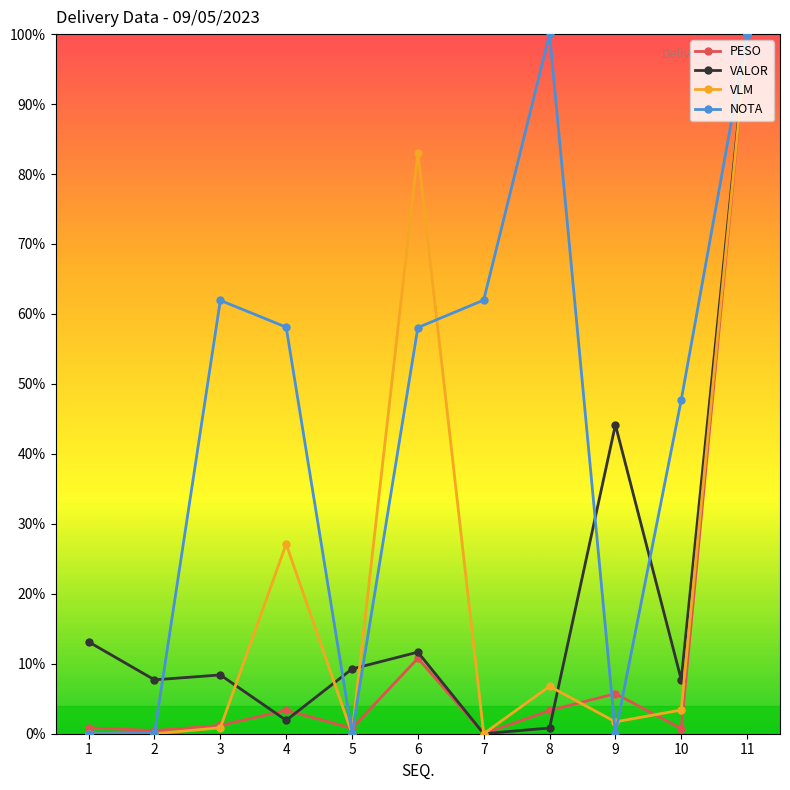

What is the difference between the highest and lowest values at 3?

61.1